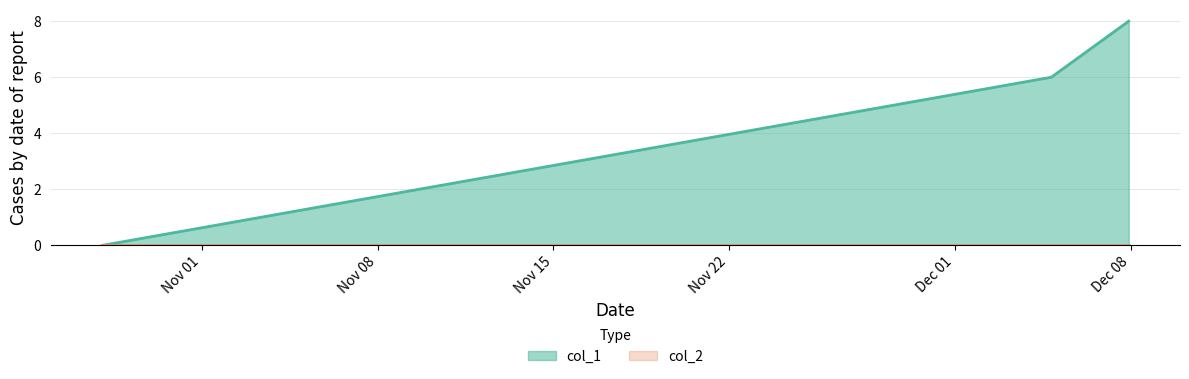

How many values exceed 6?

1